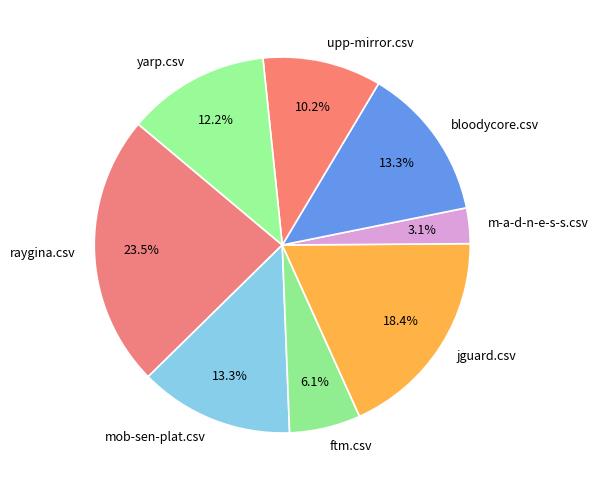

True or false: raygina.csv accounts for 36% of the total.

False